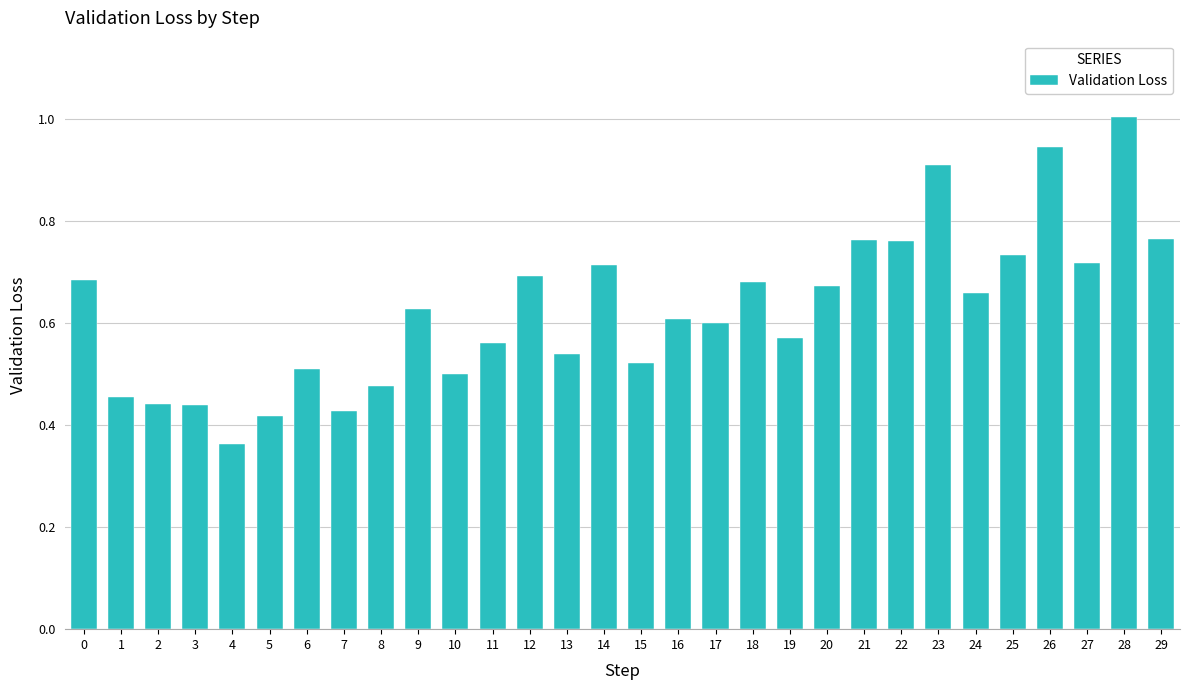

Which label corresponds to the smallest value in the chart?

4